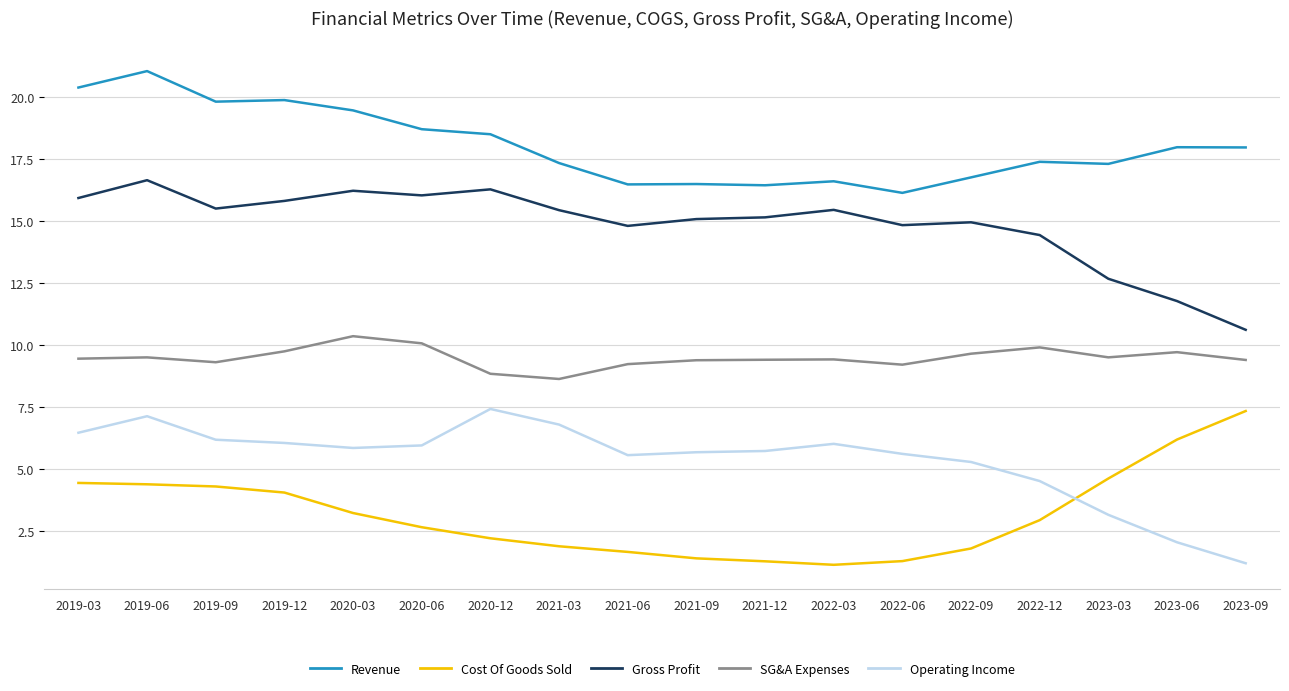

How many categories are shown in the chart?

18